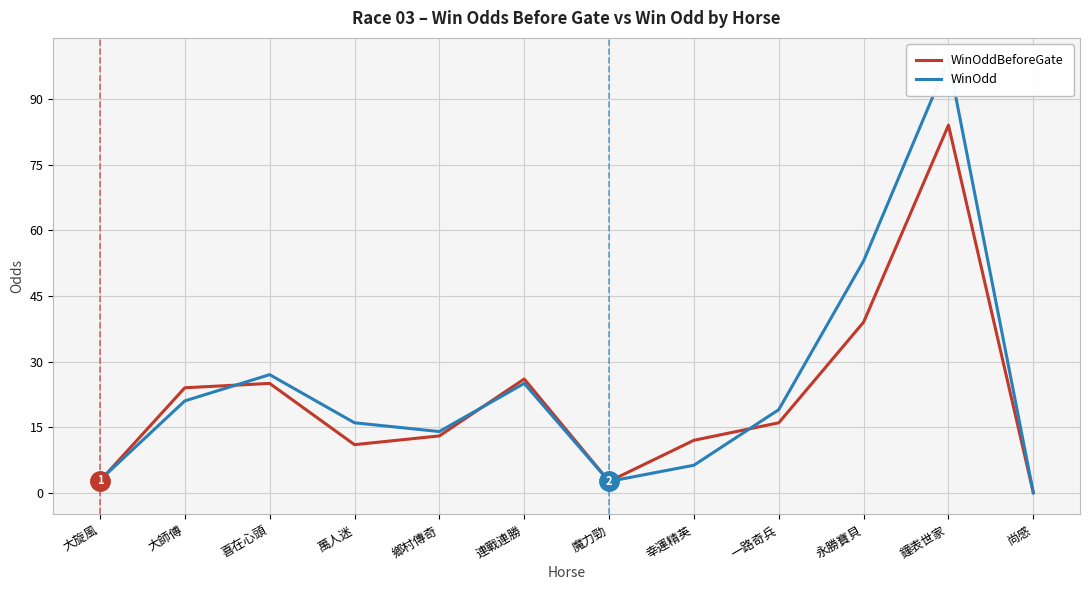

After their last crossing, which series has the higher values: WinOddBeforeGate or WinOdd?

WinOdd